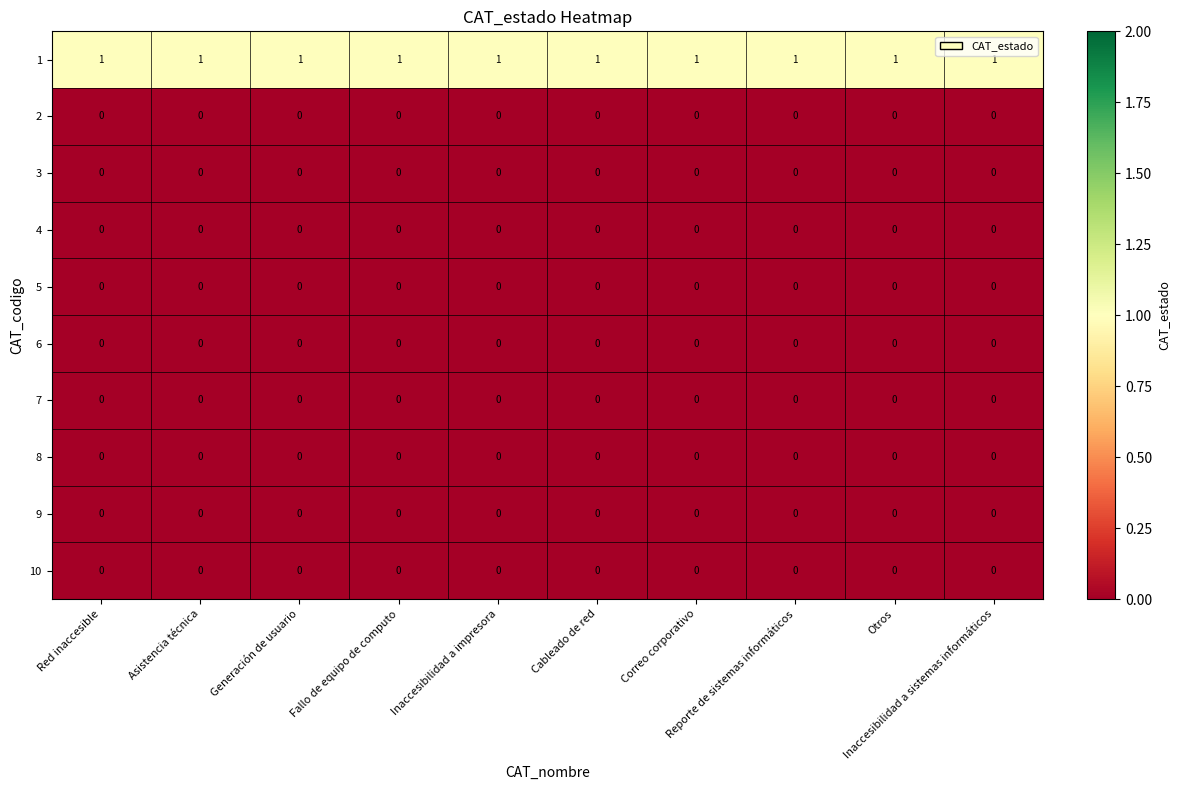

At how many categories does at least one series exceed 0?

10